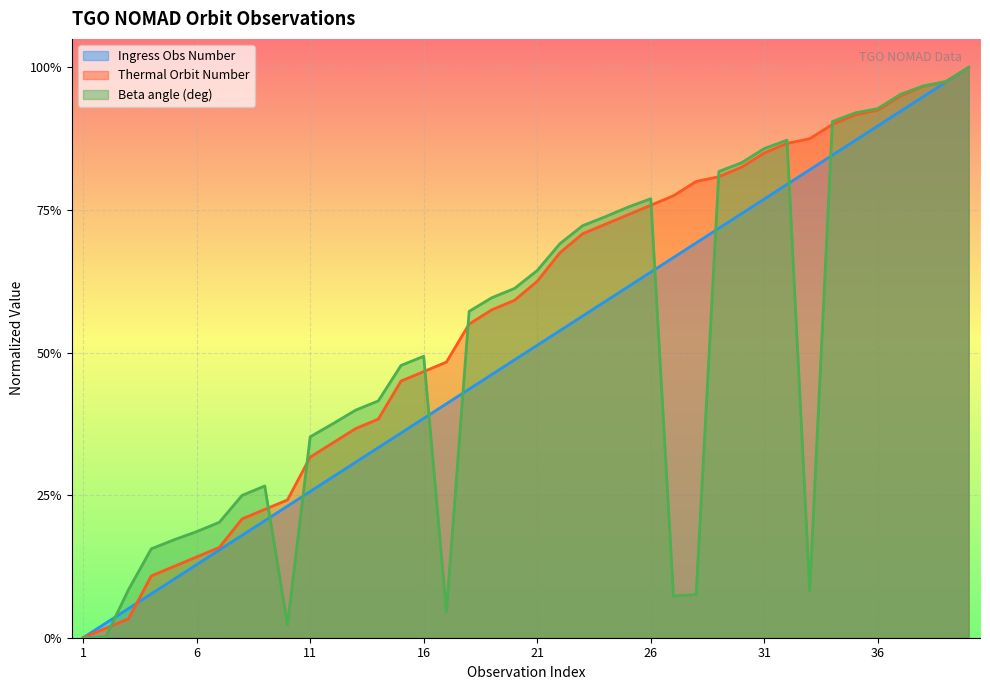

At how many categories does at least one series exceed 0?

39